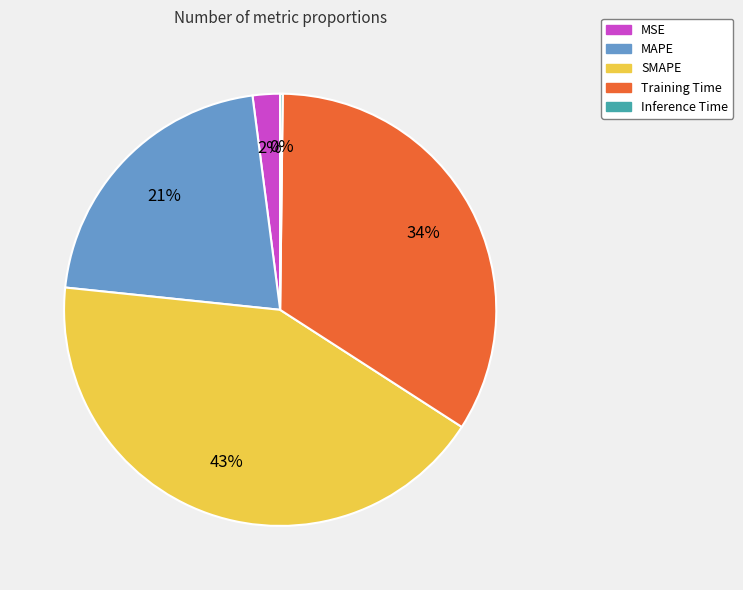

Which slice is the largest?

SMAPE